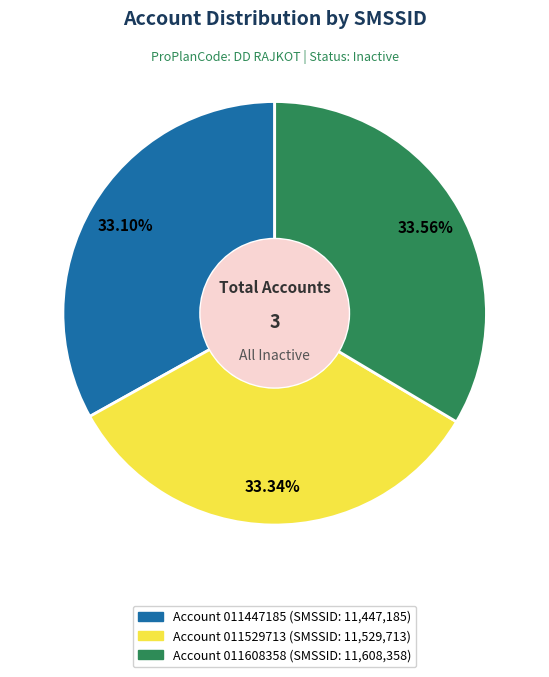

Is there any slice that represents more than half of the pie?

No